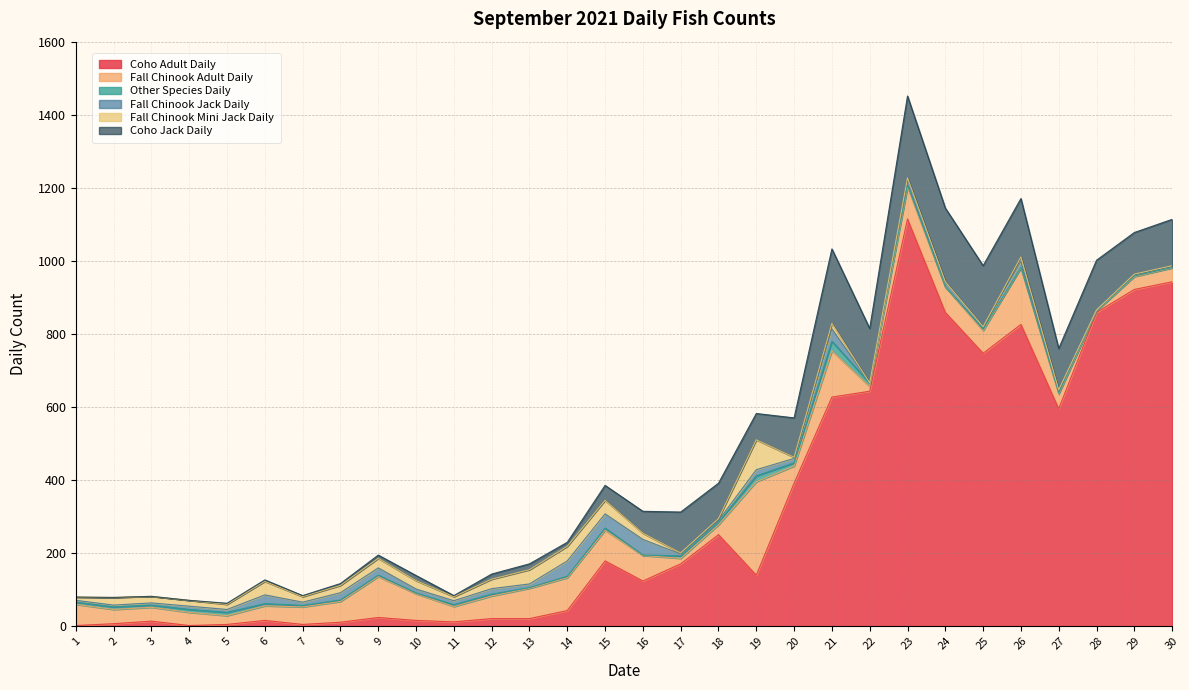

True or false: Coho Adult Daily and Coho Jack Daily cross at least once.

False